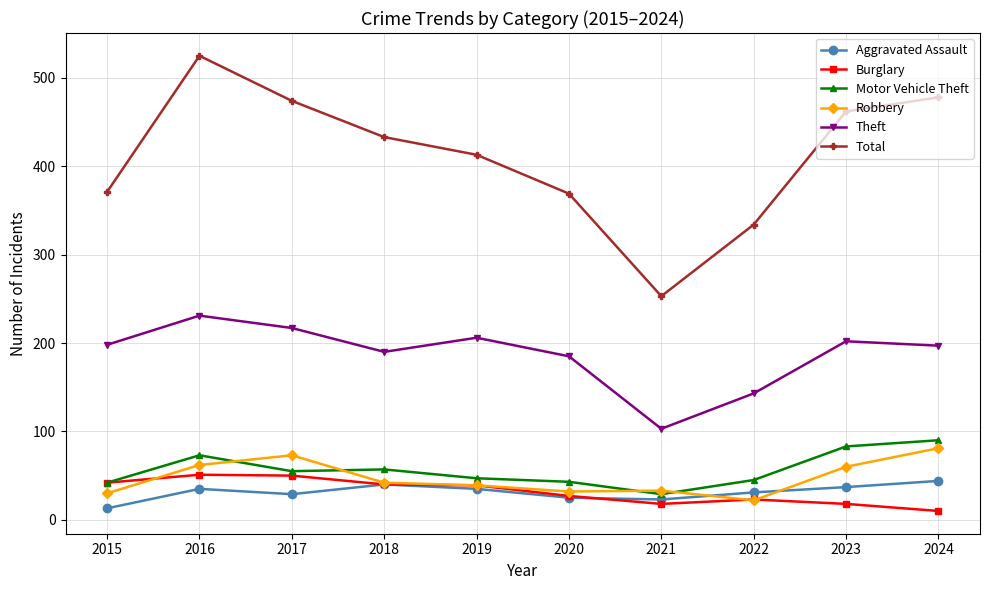

What is the total value across all series at 2016?

977